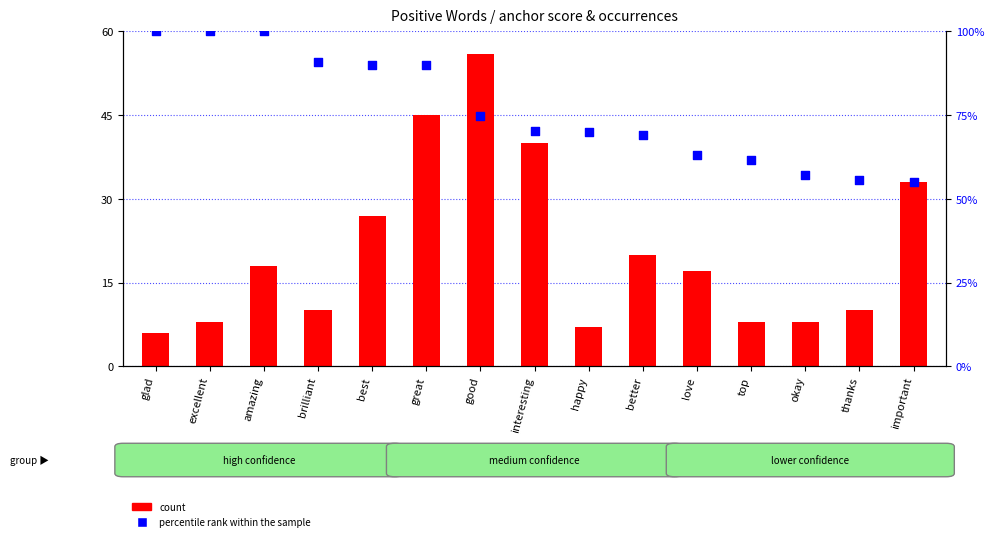

At how many categories does at least one series exceed 11?

15